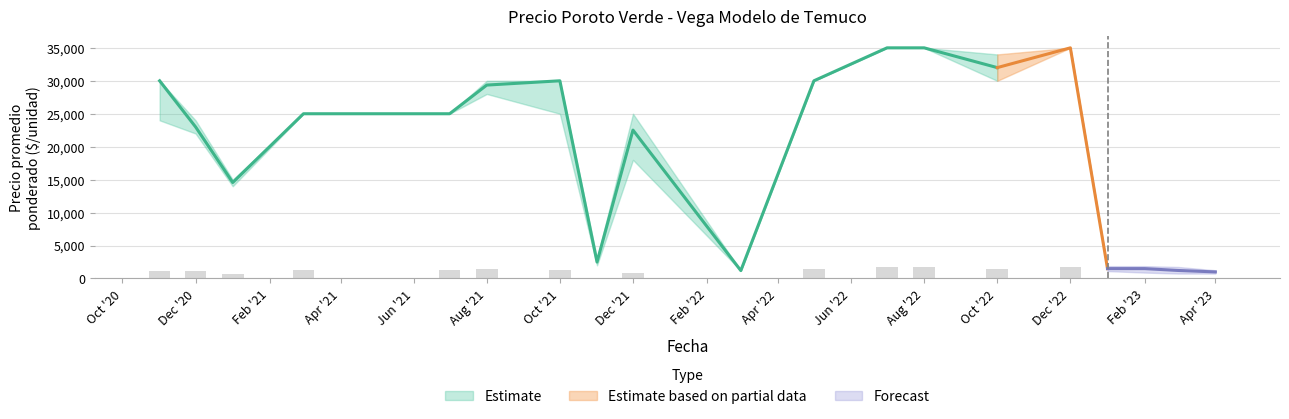

At which category is the sum across all series the highest?

2022-07